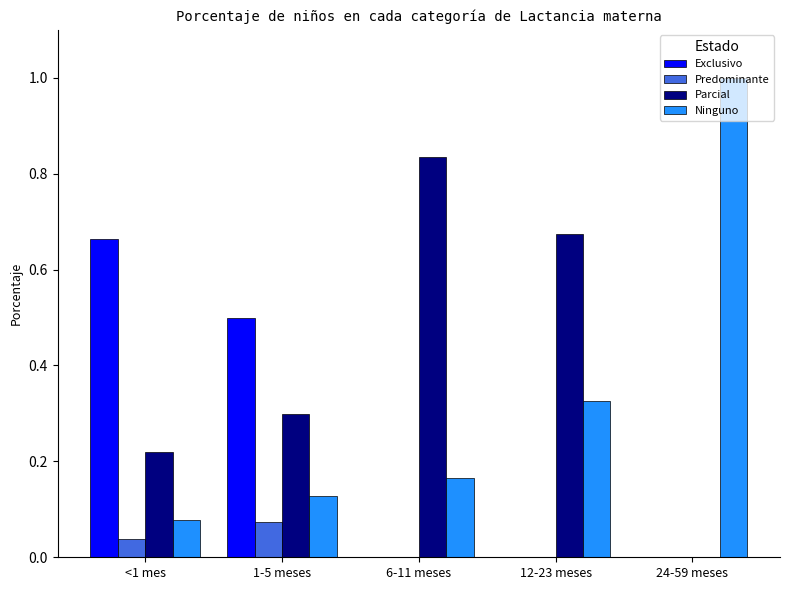

What is the total value across all series at 1-5 meses?

1.0